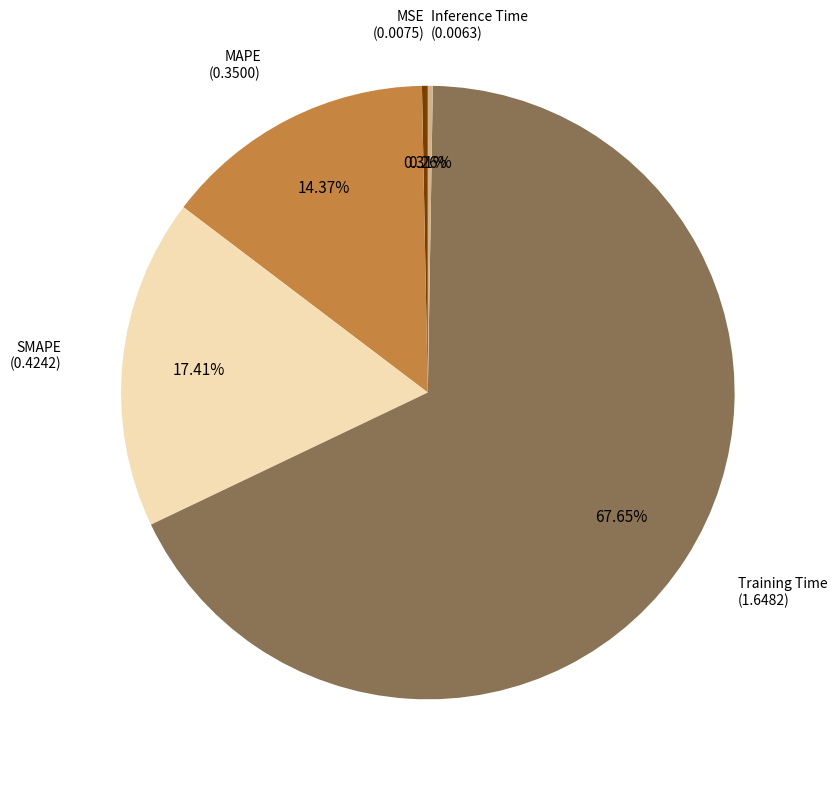

Does any single category account for the majority?

Yes